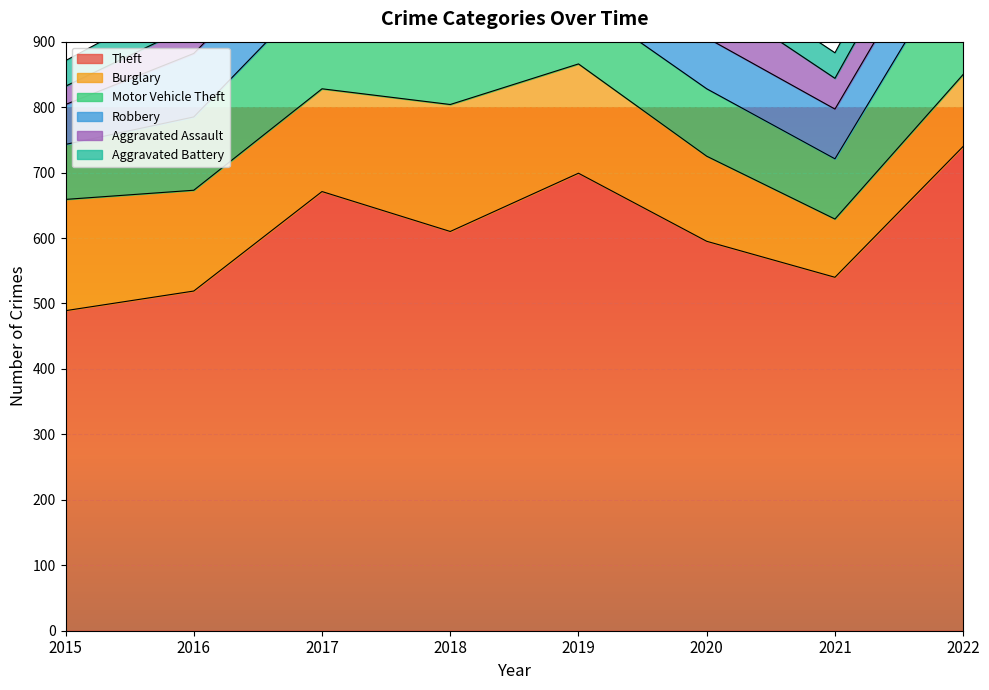

Reading left to right, what are all the values shown in this chart?

Theft: 2015=489	2016=519	2017=671	2018=610	2019=699	2020=595	2021=540	2022=740
Burglary: 2015=170	2016=154	2017=157	2018=194	2019=167	2020=130	2021=89	2022=110
Motor Vehicle Theft: 2015=84	2016=112	2017=159	2018=115	2019=99	2020=103	2021=92	2022=196
Robbery: 2015=61	2016=97	2017=94	2018=107	2019=68	2020=78	2021=76	2022=84
Aggravated Assault: 2015=28	2016=44	2017=47	2018=62	2019=50	2020=69	2021=47	2022=66
Aggravated Battery: 2015=39	2016=50	2017=38	2018=42	2019=39	2020=38	2021=39	2022=52